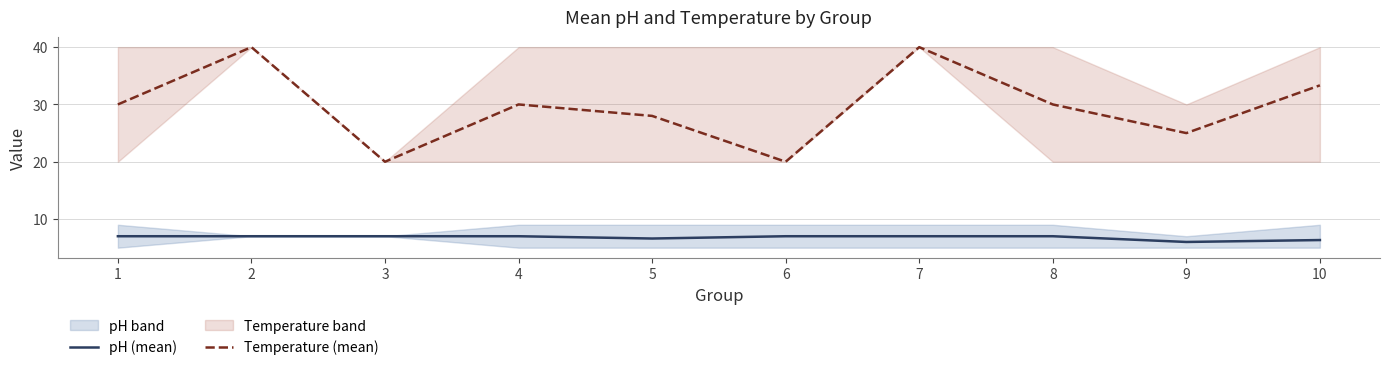

At which category does Temperature (mean) reach its first local peak?

2